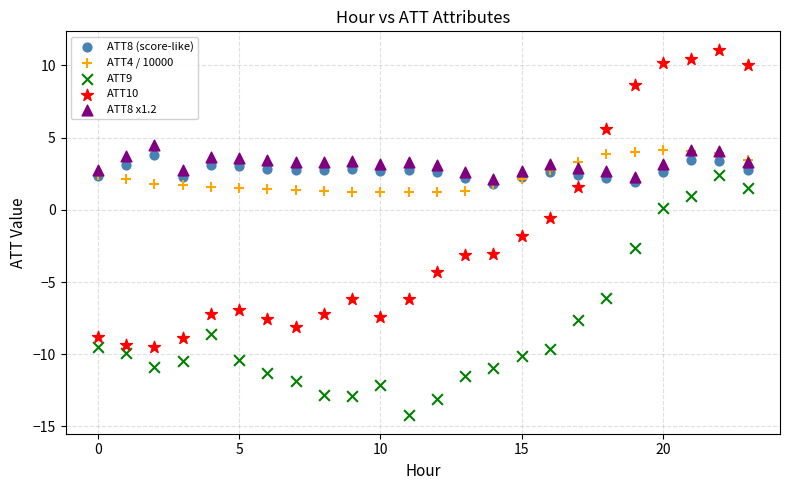

In the ATT9 series, what Y value is closest to -5?

-6.1